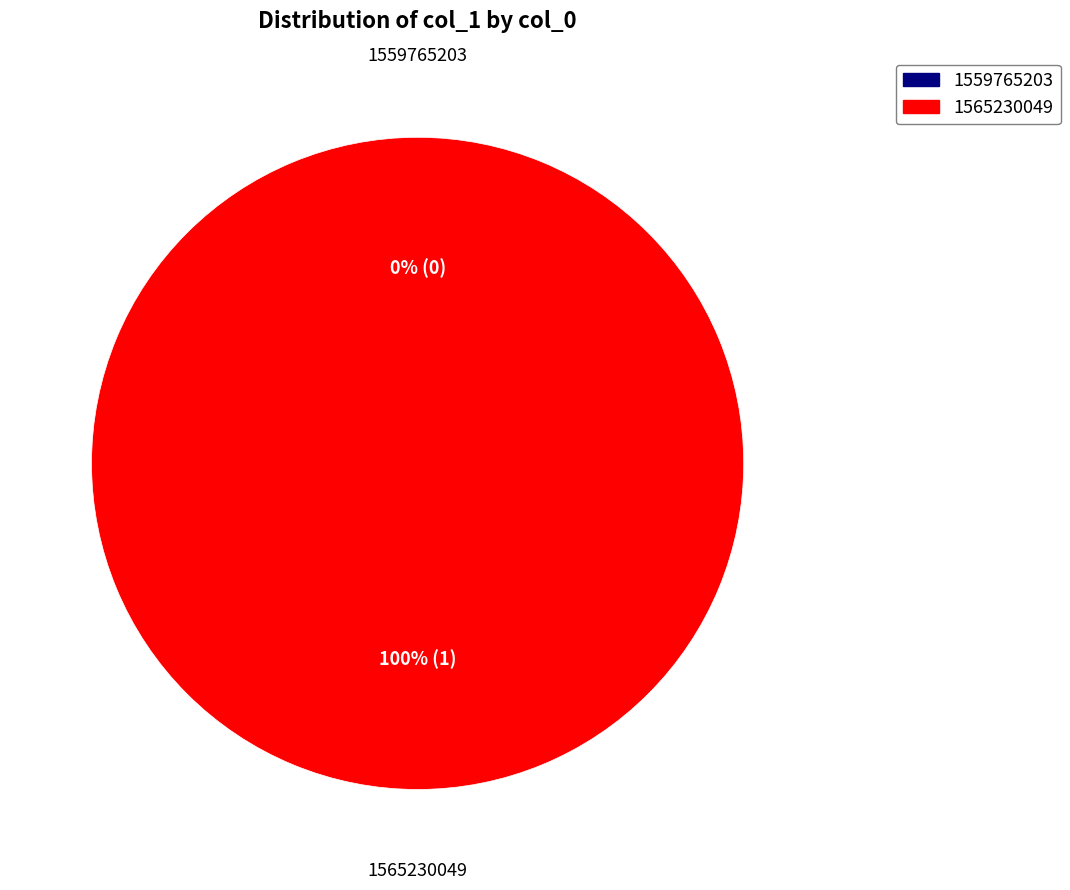

Which category has the biggest portion of the pie?

1565230049